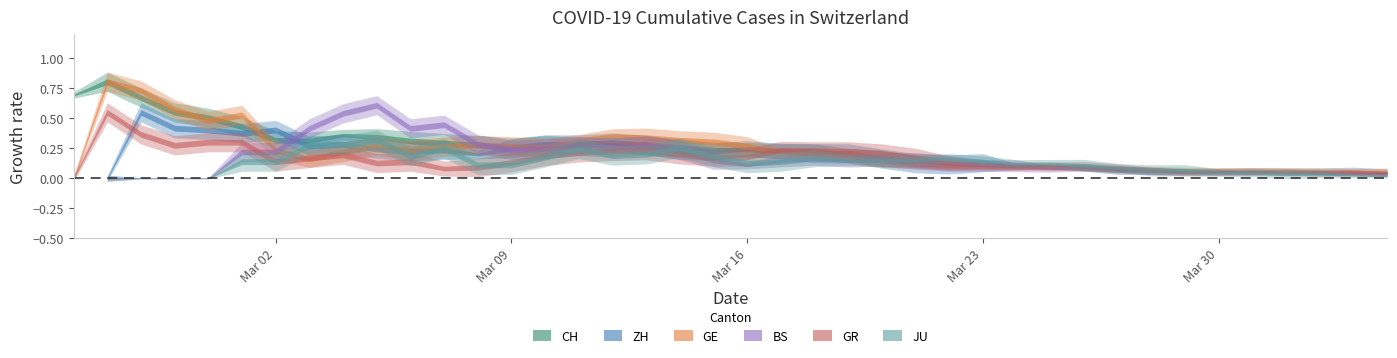

Is the value of BS at 2 greater than the value of GE at 2?

No